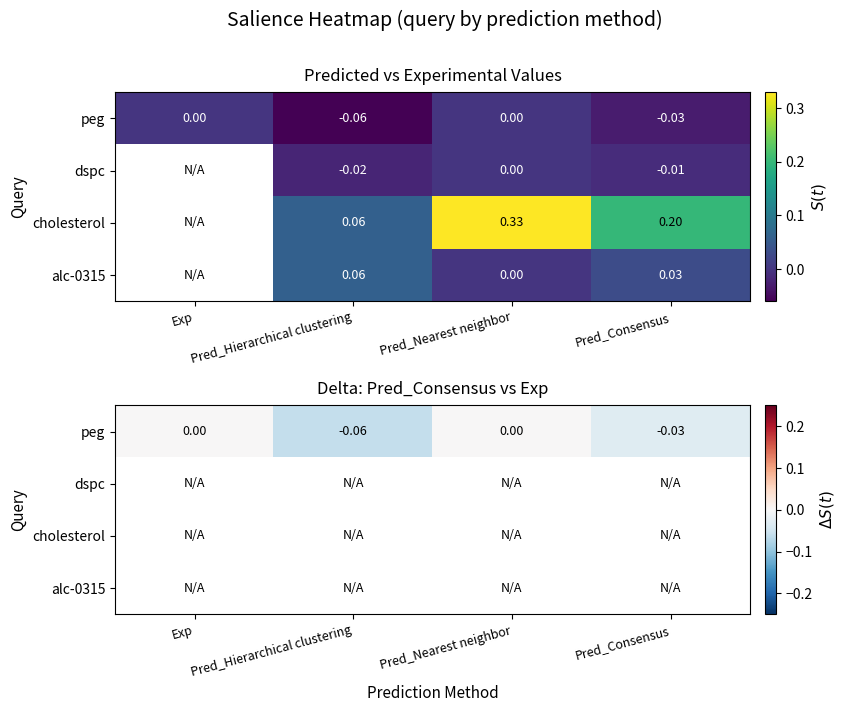

Between Pred_Nearest neighbor and Exp, which is larger?

Pred_Nearest neighbor